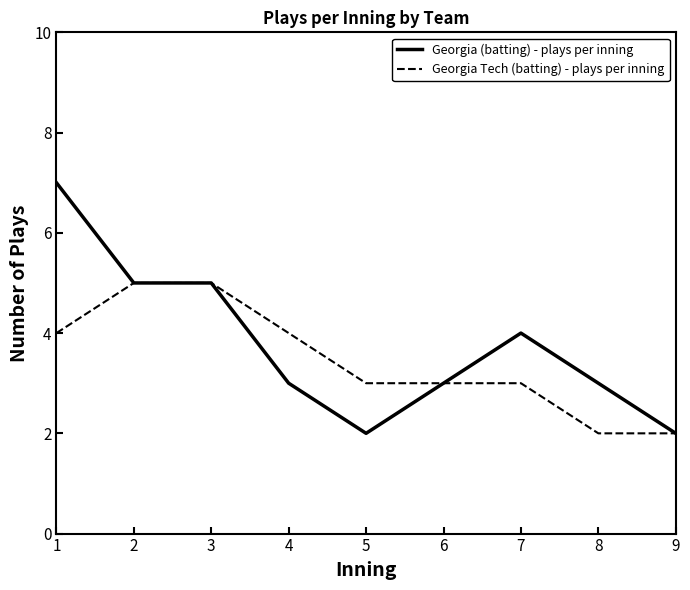

What is the difference between the maximum and minimum values in the Georgia (batting) - plays per inning series?

5